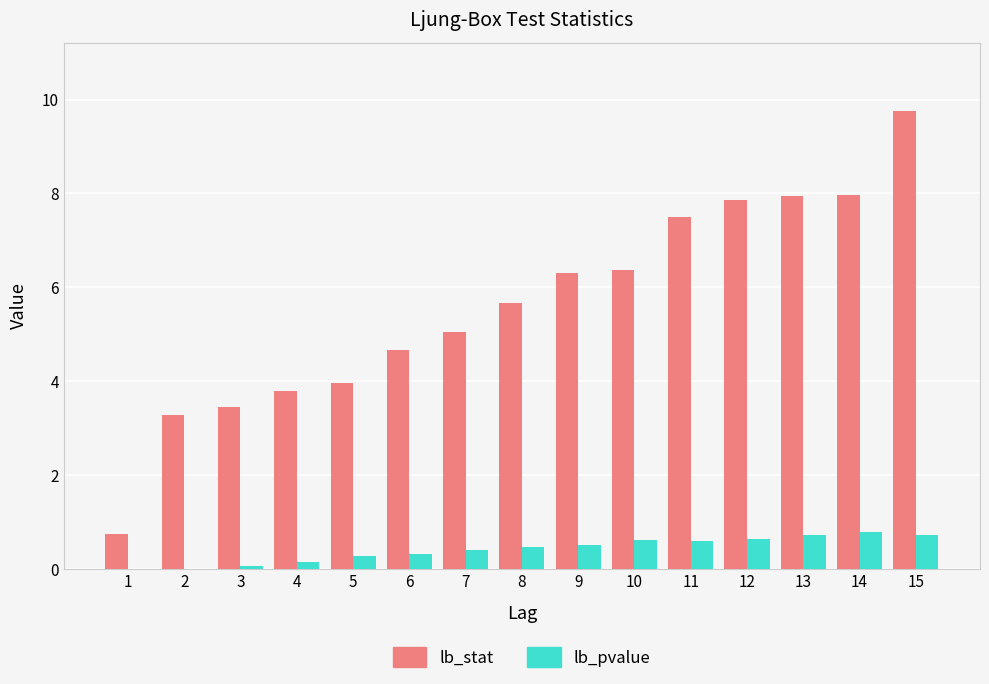

How many categories are shown in the chart?

15